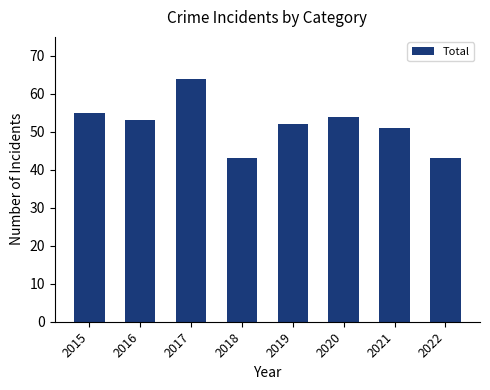

How many data points are less than 53?

4